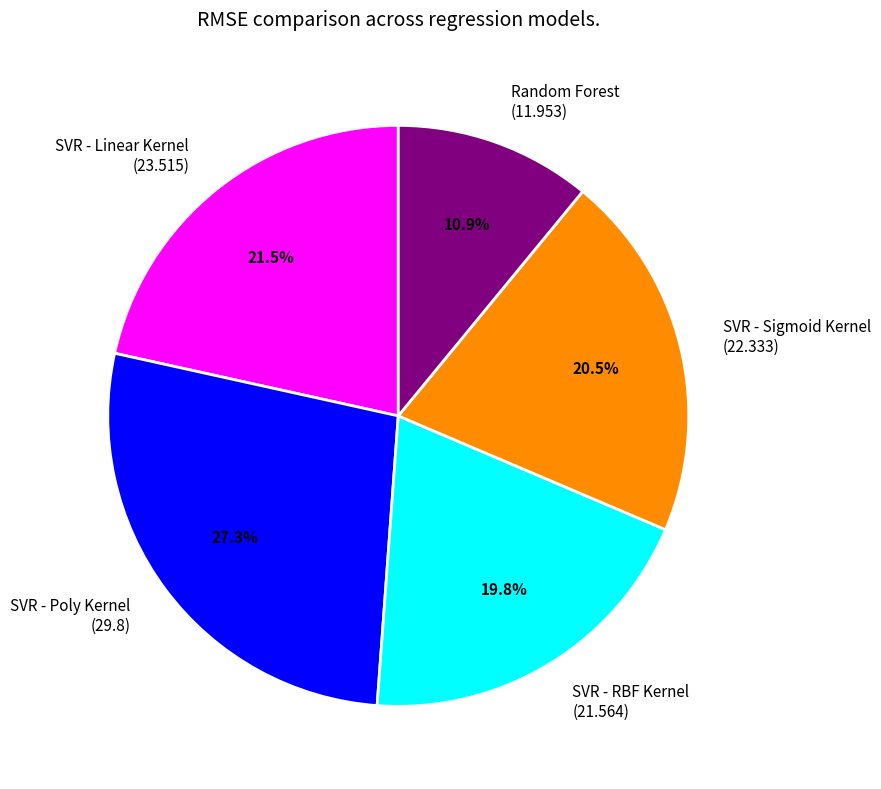

Does SVR - RBF Kernel account for over 50% of the chart?

No